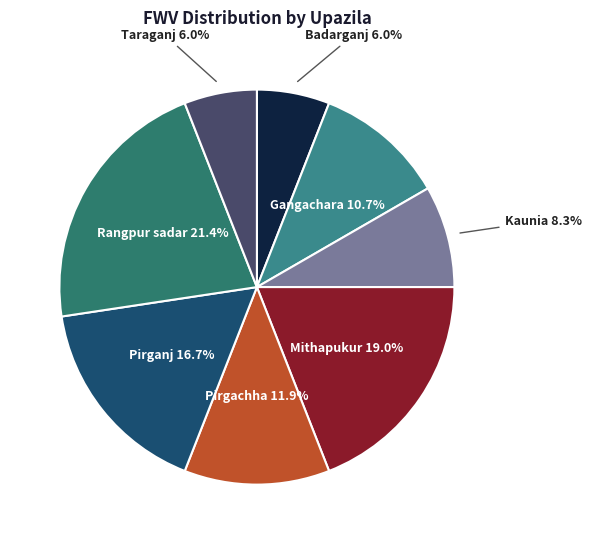

Which slice is the largest?

Rangpur sadar